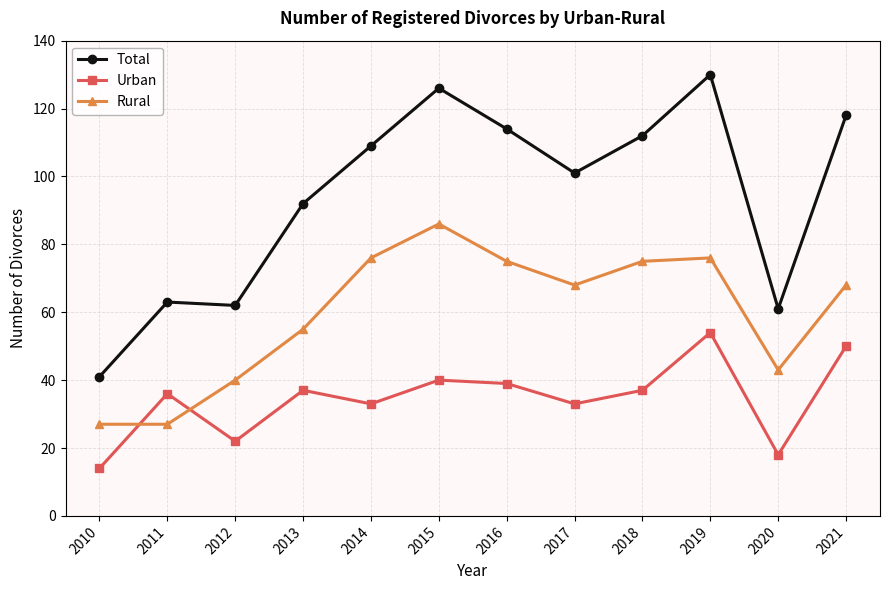

Between 2011 and 2015, which series saw the biggest shift?

Total